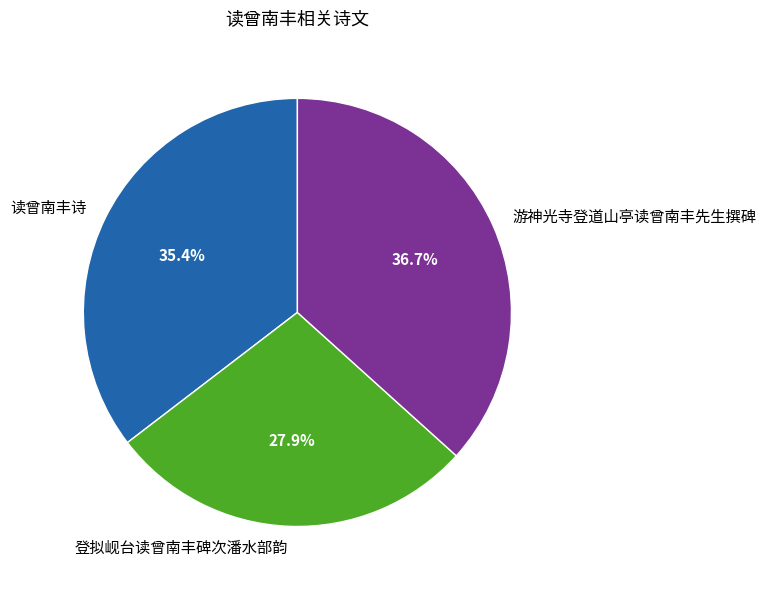

How many segments does this pie chart have?

3